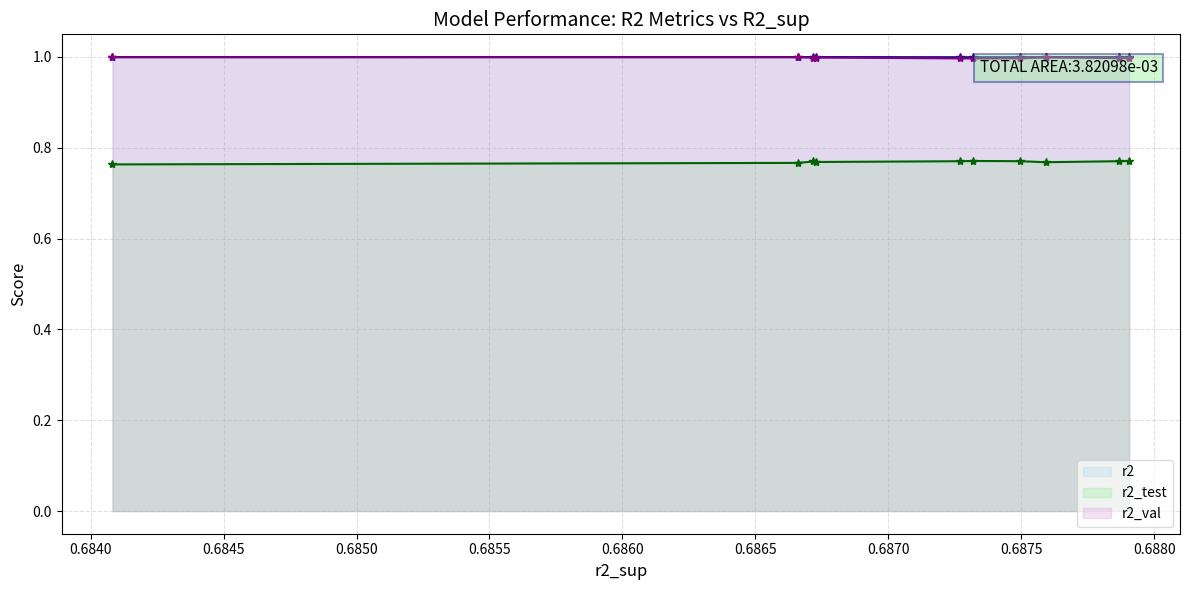

At how many categories does at least one series exceed 0?

10